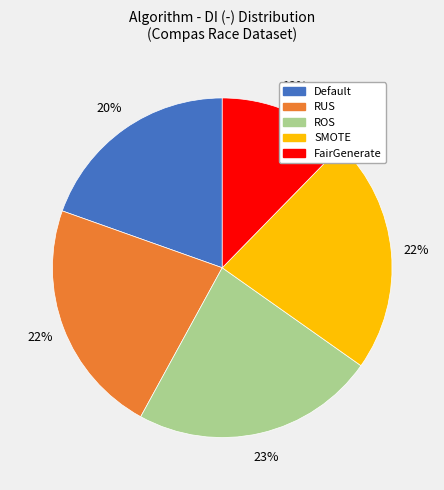

Do SMOTE and RUS together represent more than half of the pie?

No